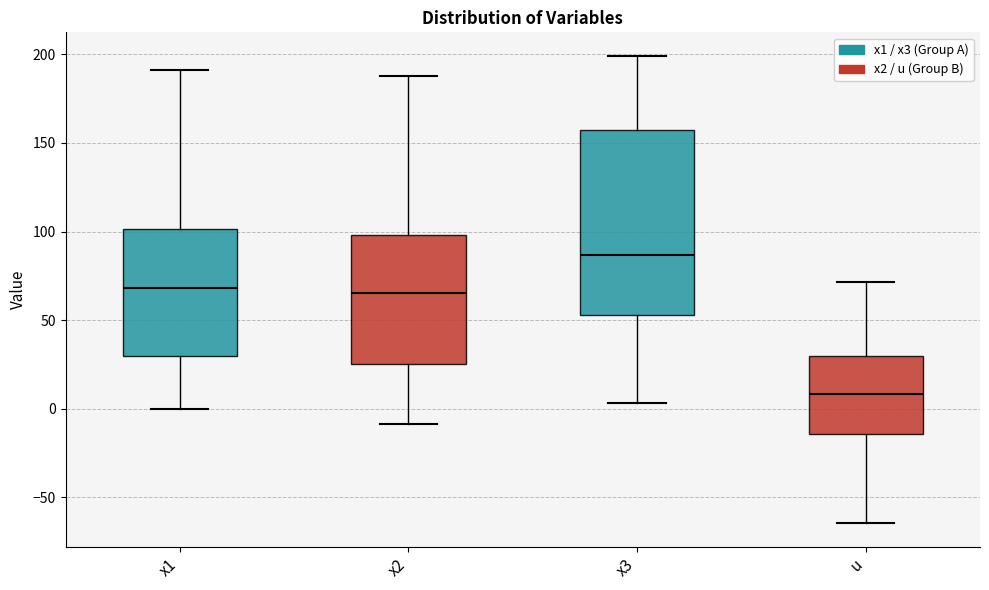

Where is the upper edge of the box for u on the y-axis? The values are not printed on the chart, so give them approximately, as read against the axis.

30